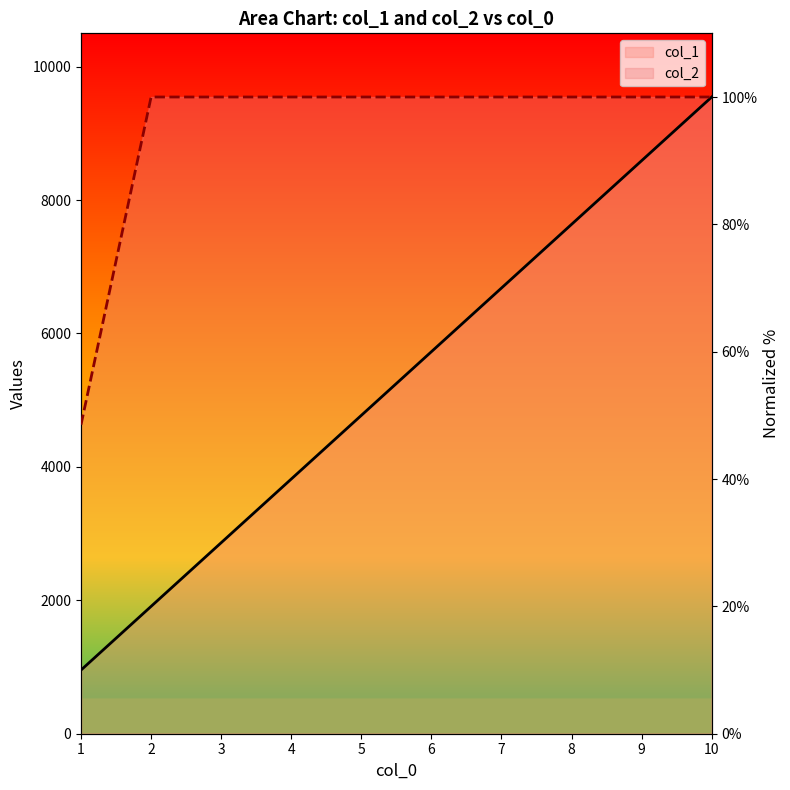

Between 3 and 7, which is larger?

7